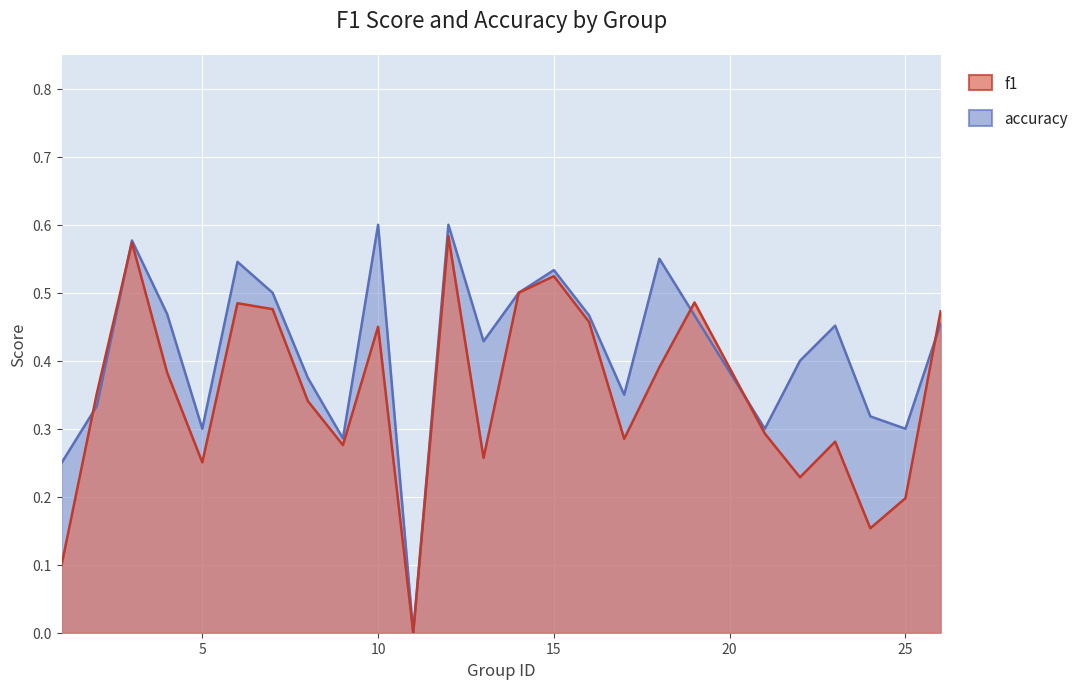

List the series in order of their peak value, lowest first.

f1, accuracy